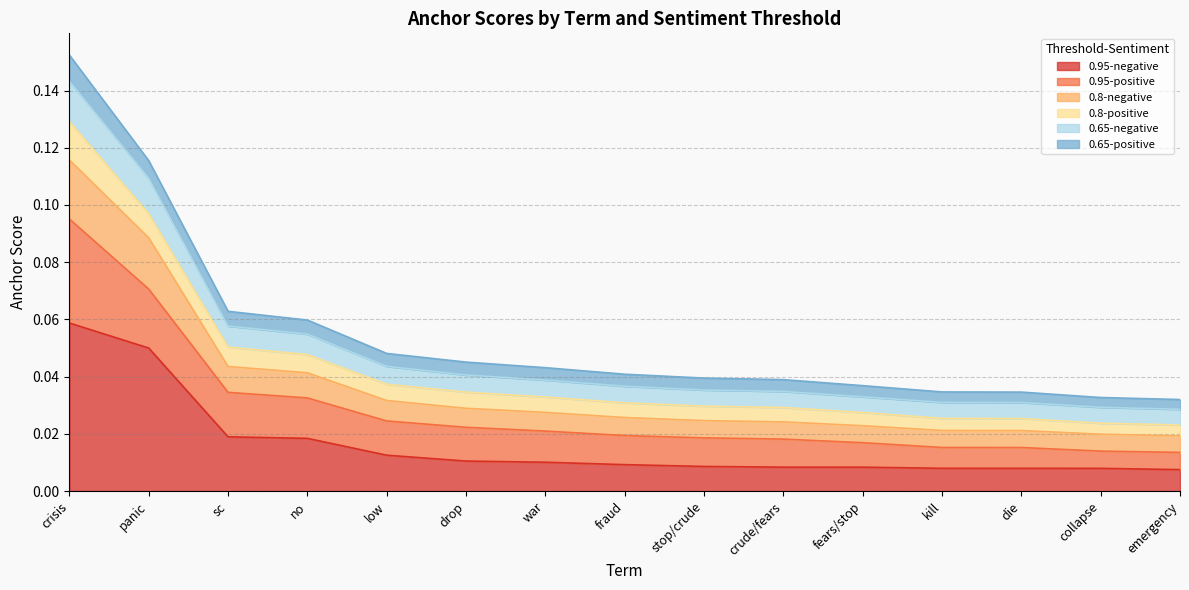

What is the total value across all series at sc?

0.1